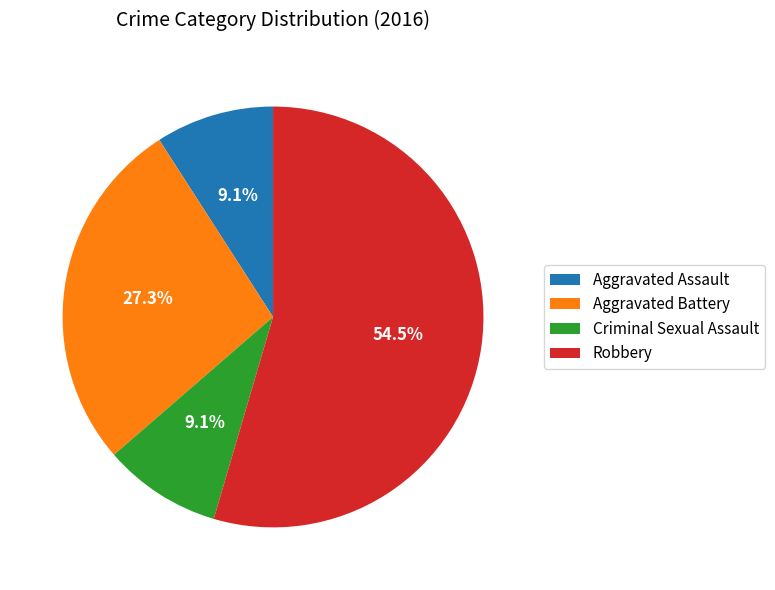

To the nearest percent, what is the difference between the Robbery and Aggravated Assault slice percentages?

45%